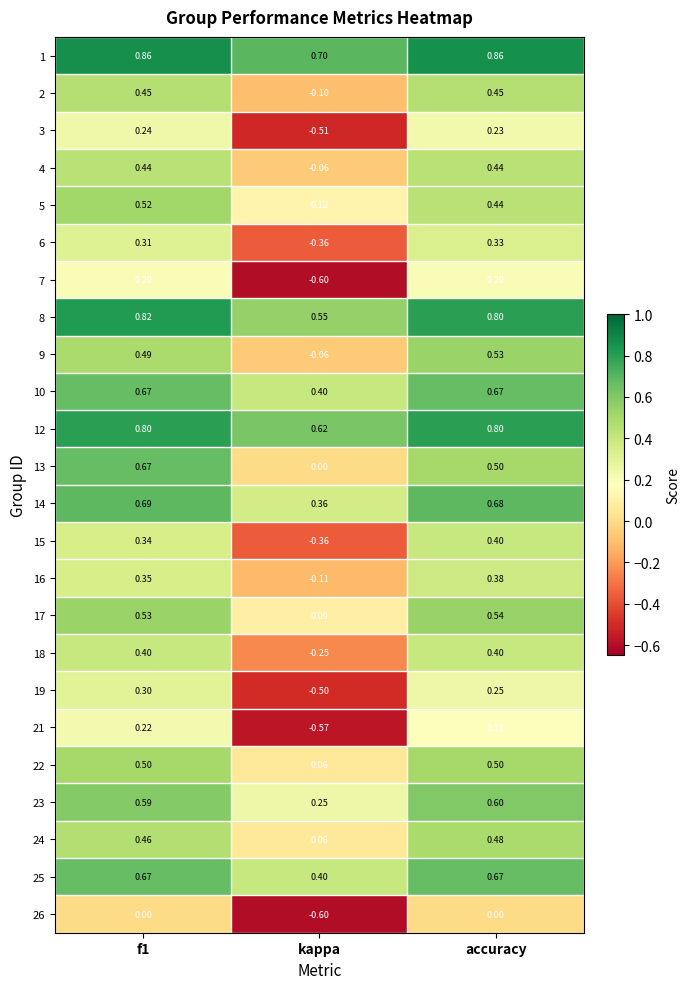

Is the value of 6 at accuracy greater than the value of 25 at kappa?

No